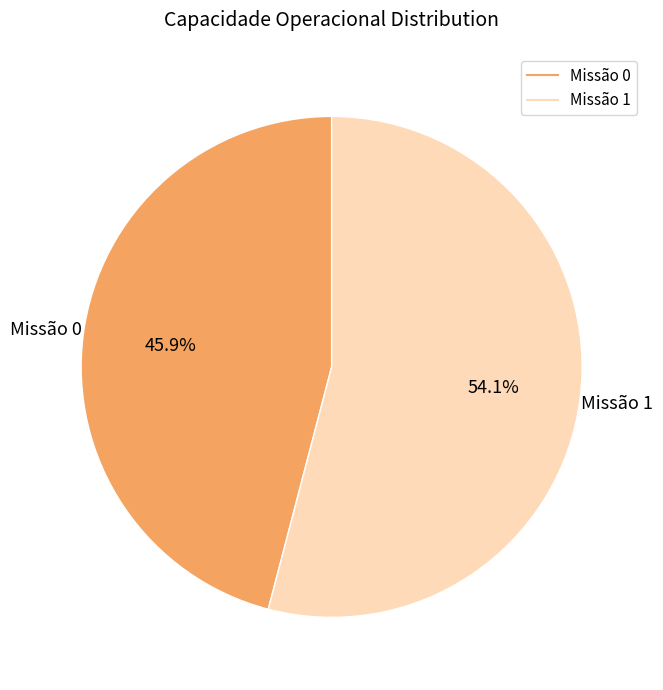

Does any single category account for the majority?

Yes